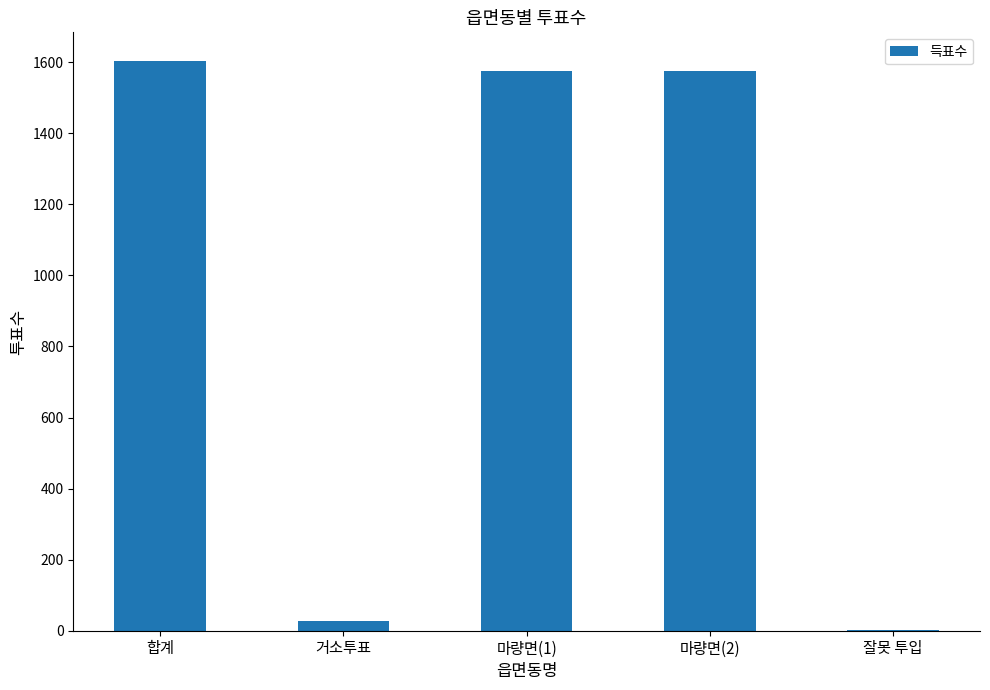

What is the sum of all values?

4783